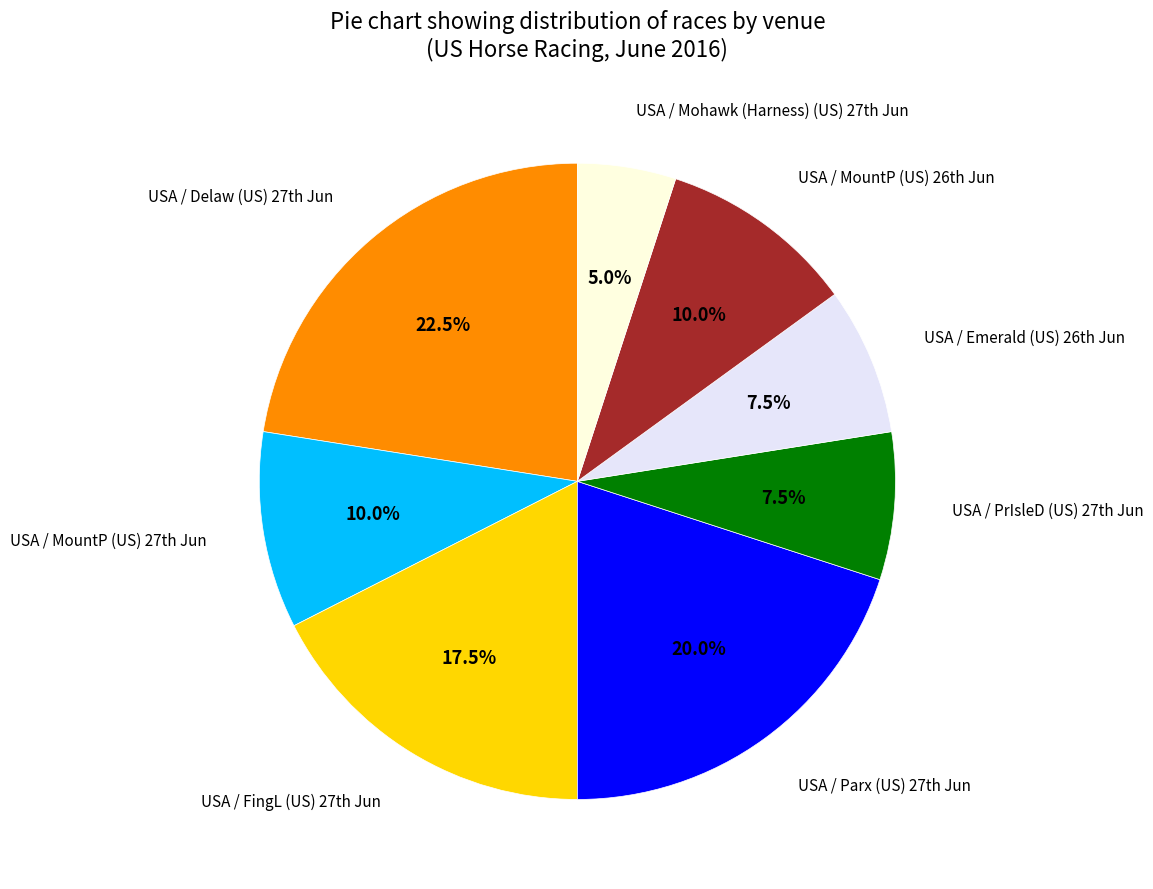

Is there a majority slice in this chart?

No